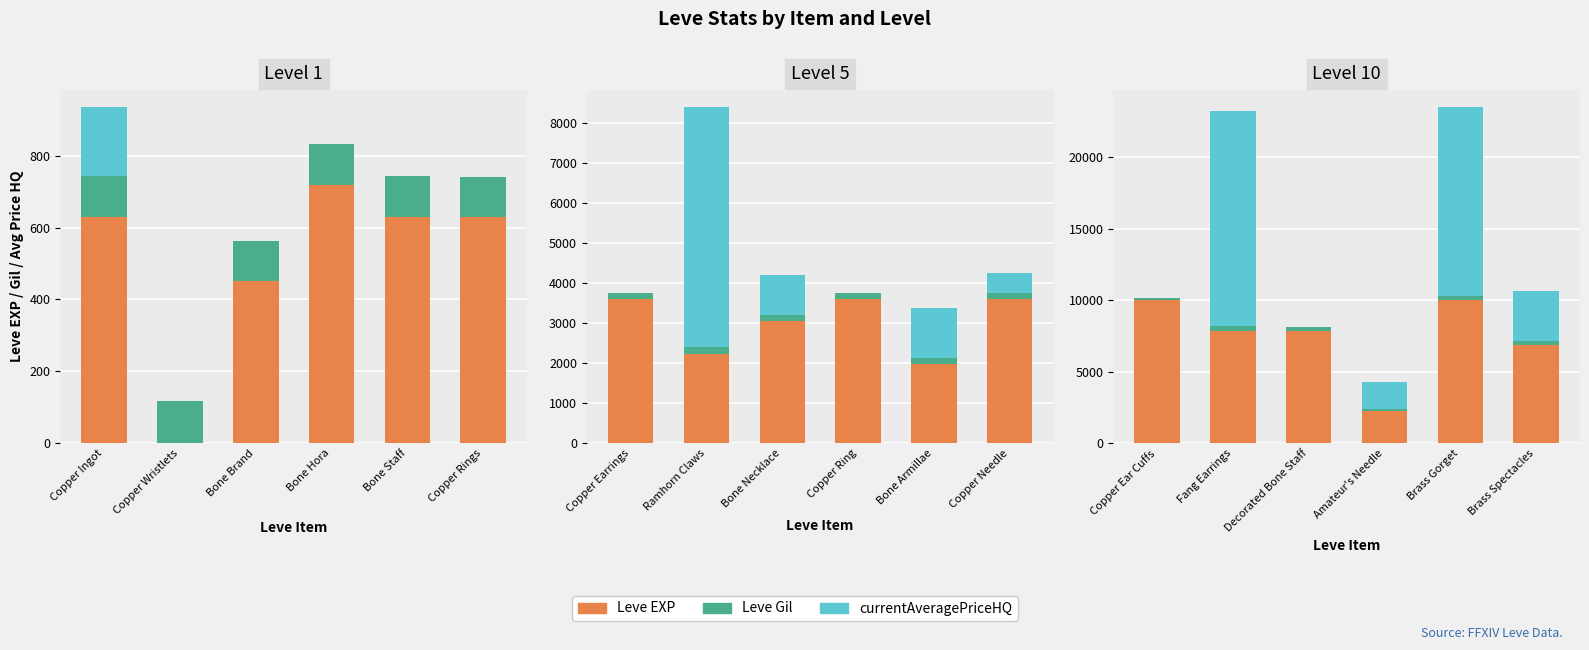

List the series in order of their overall mean, lowest first.

Leve Gil, currentAveragePriceHQ, Leve EXP